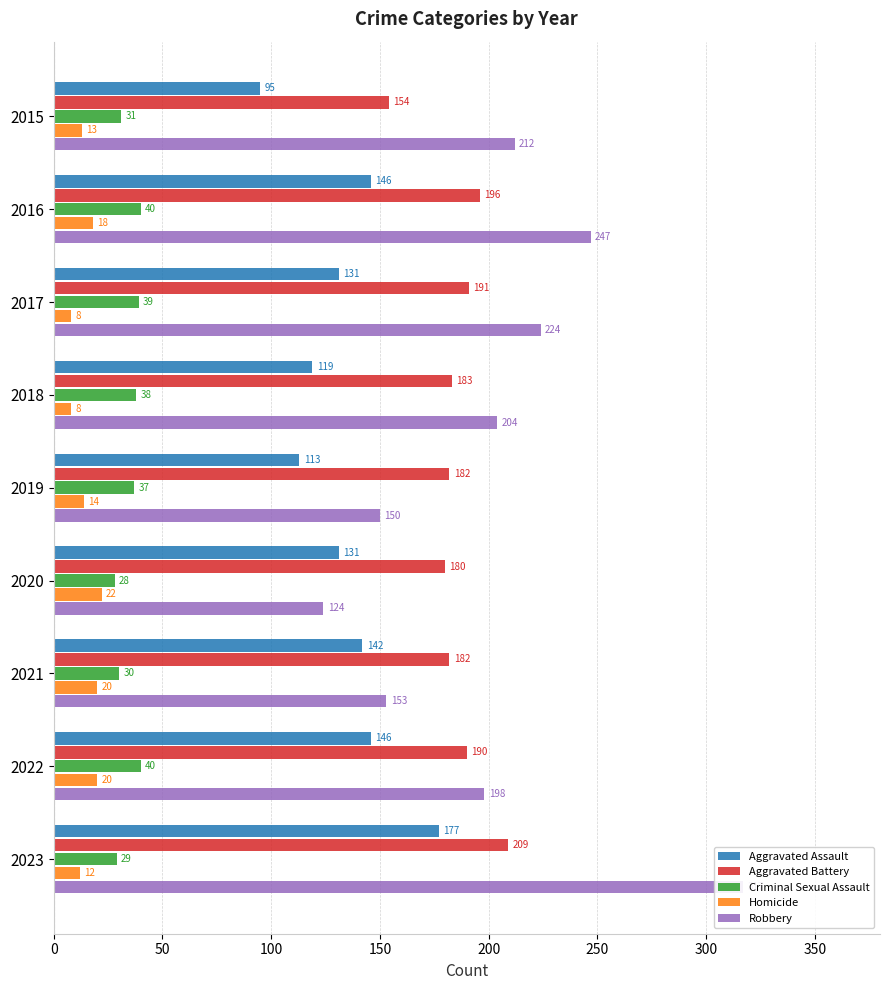

What is the value of the Aggravated Battery bar at the 9th from the left?

209